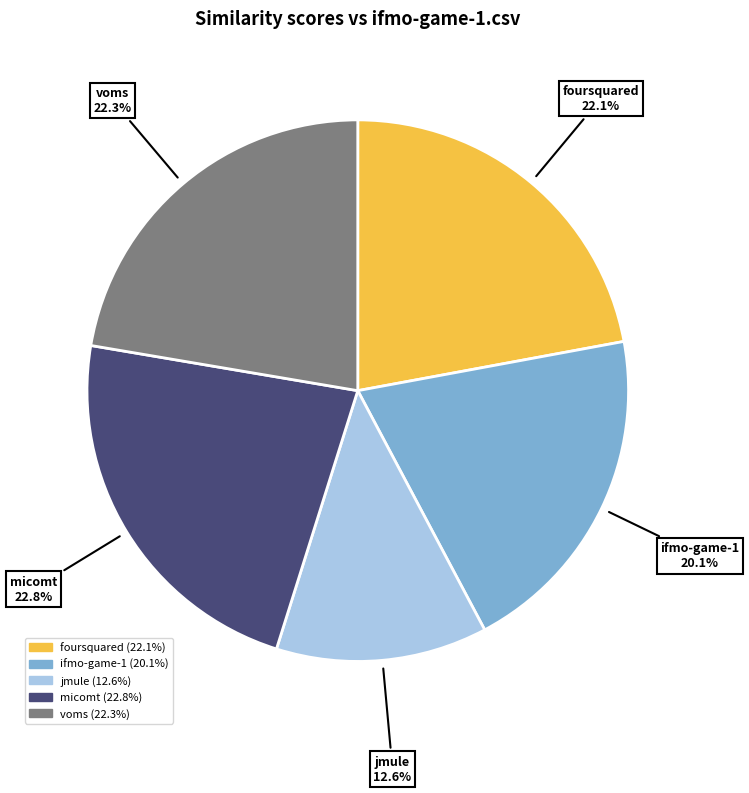

How many segments does this pie chart have?

5